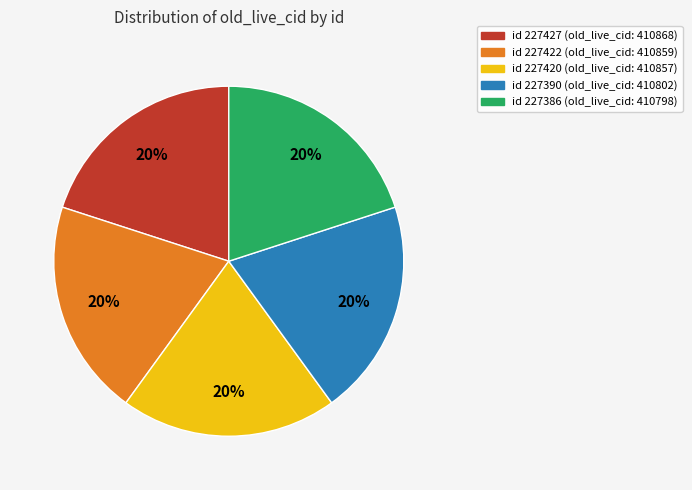

To the nearest percent, what is the average slice percentage?

20%